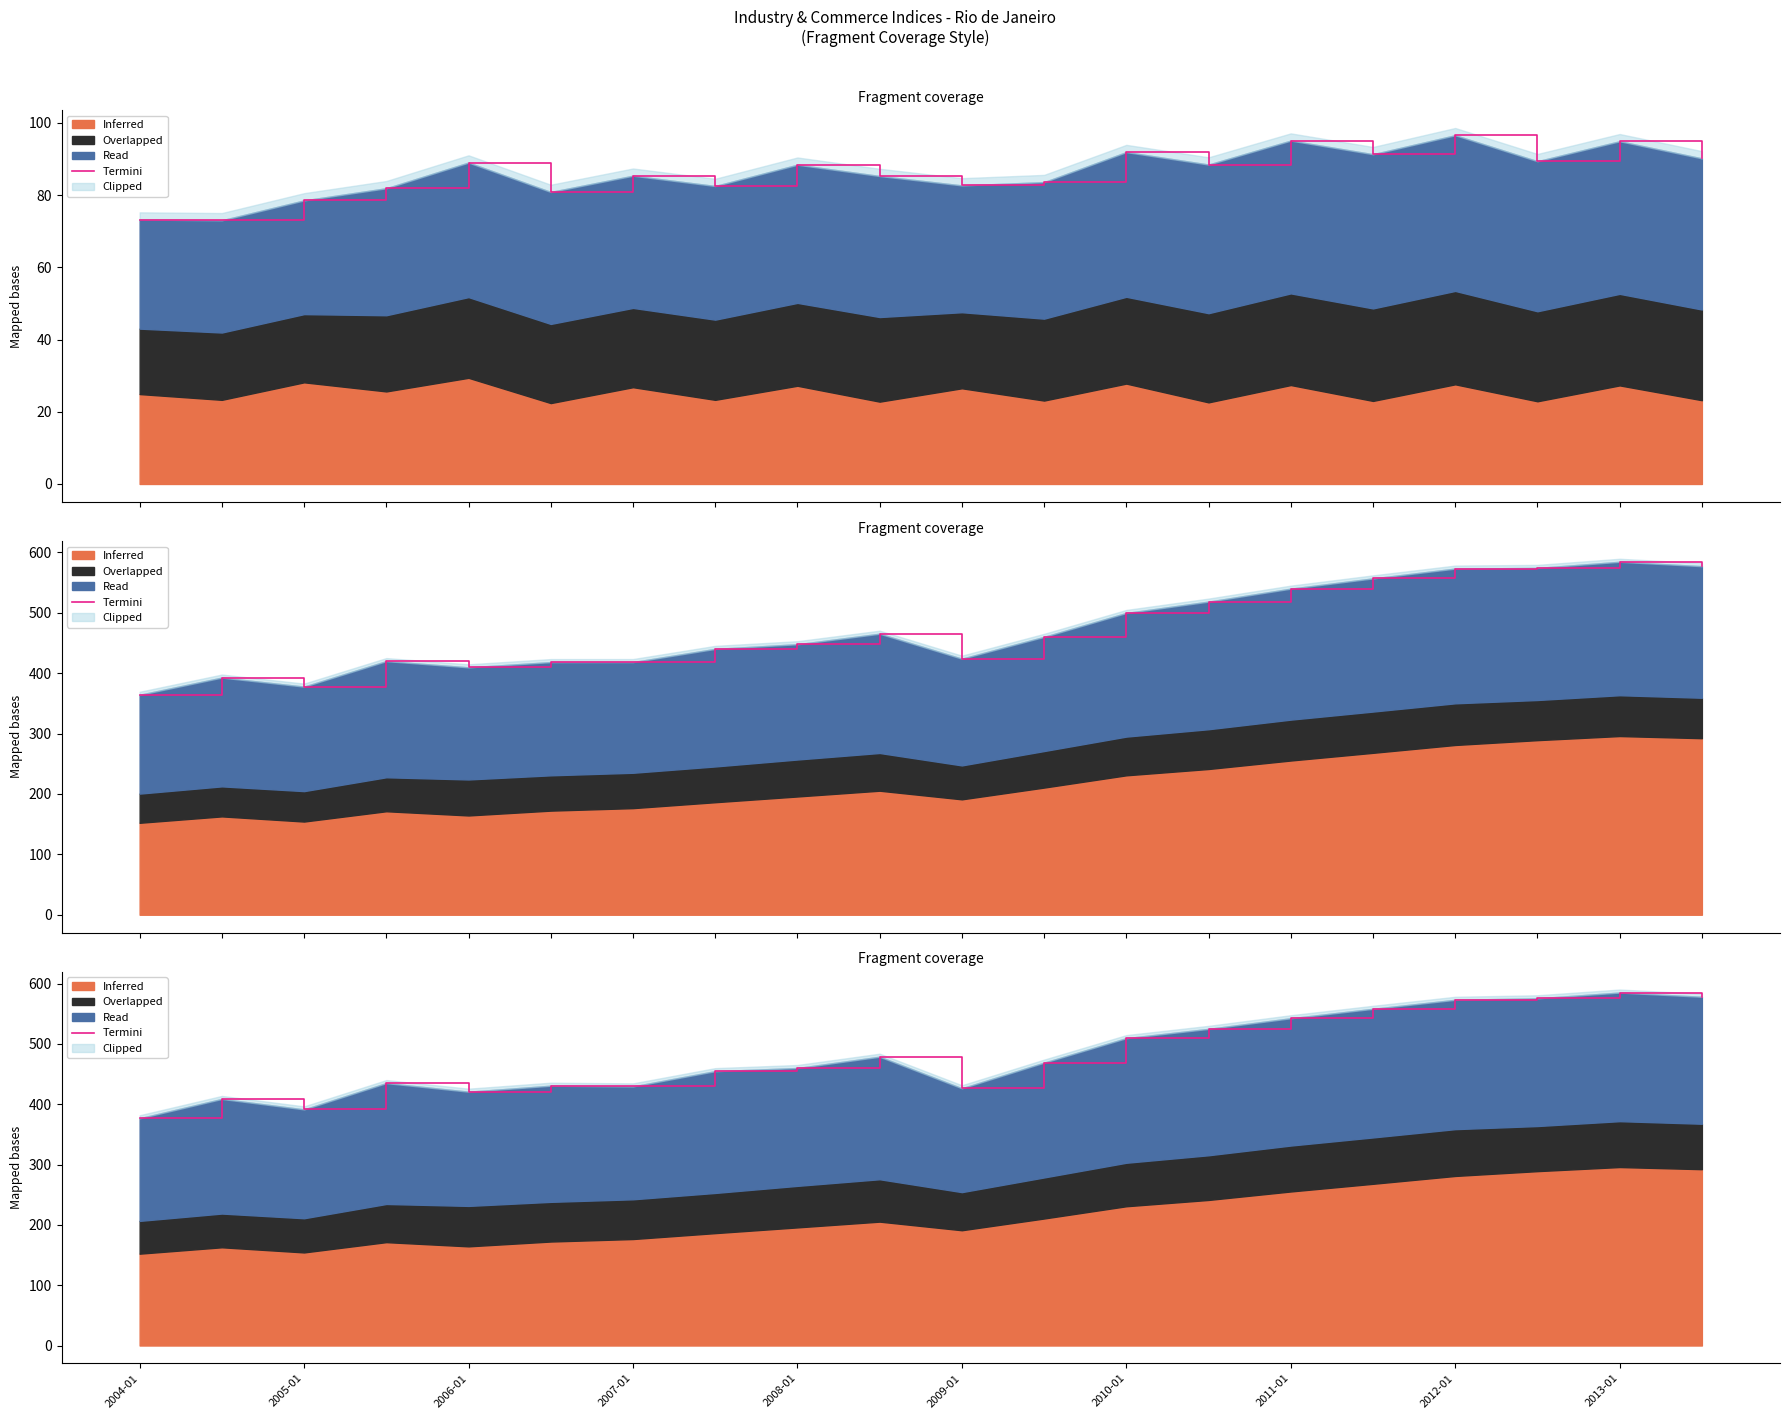

What is the average value?

481.4